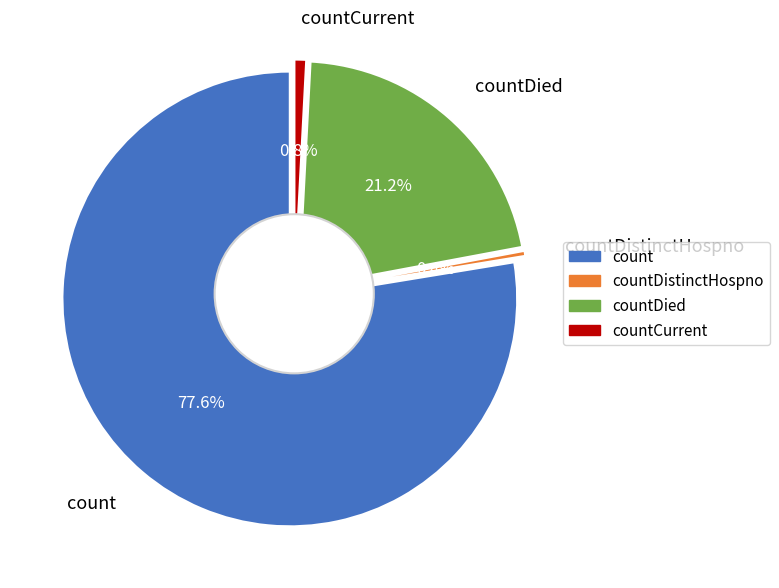

Approximately how many times larger is the value at countCurrent compared to countDistinctHospno?

2.3